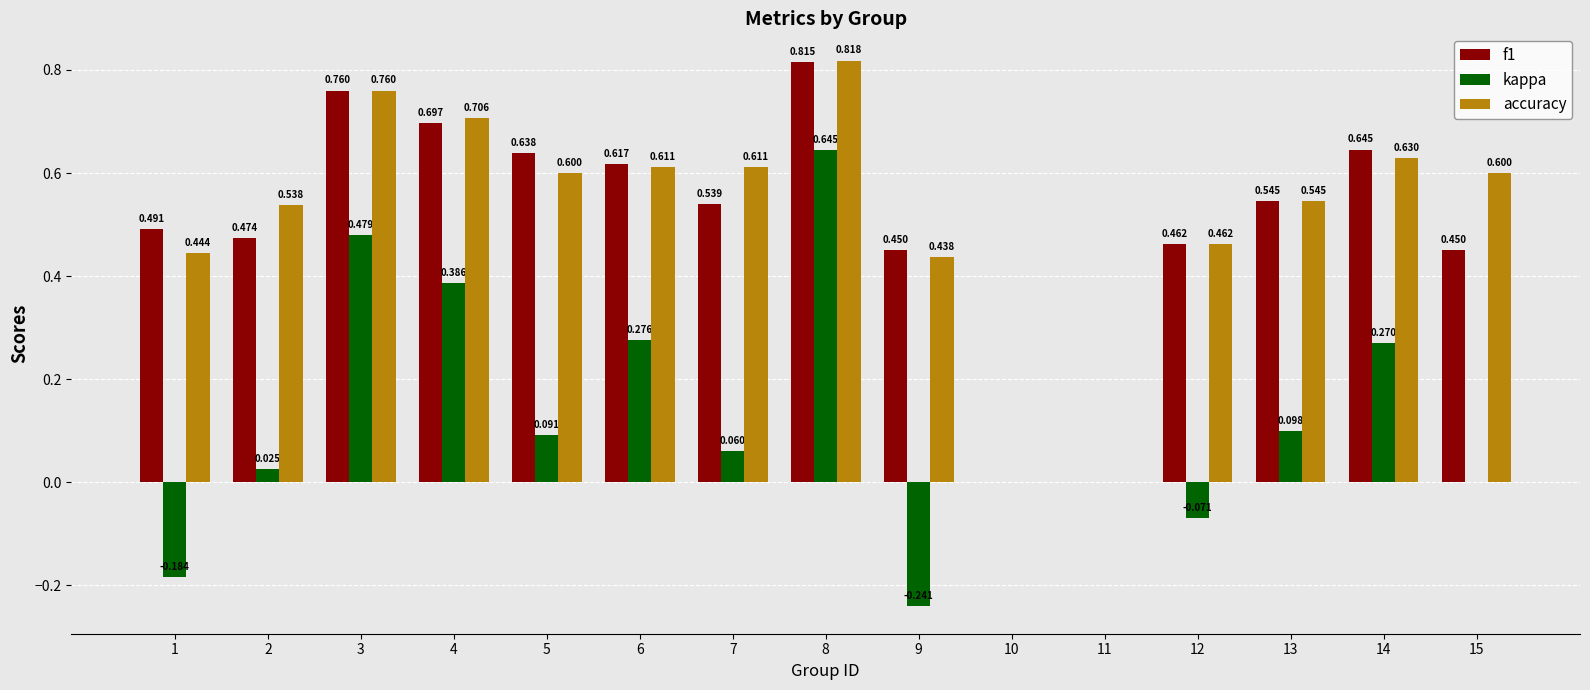

Which series changed the most between 1 and 3?

kappa